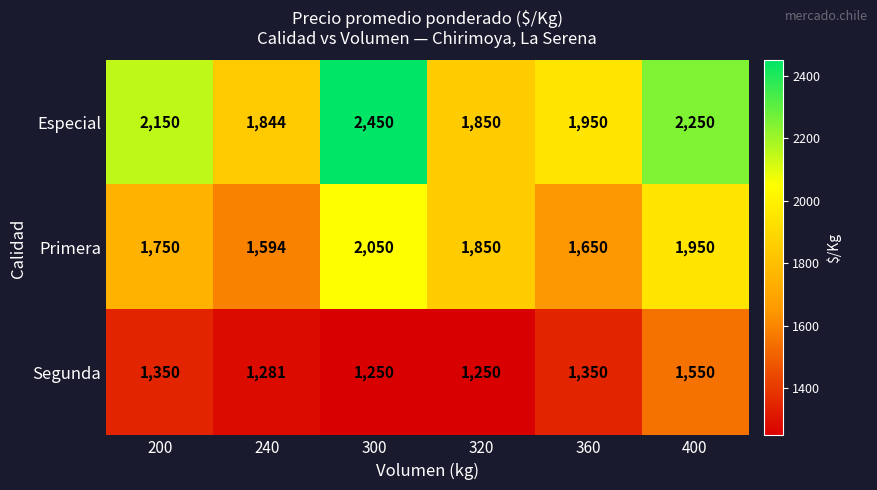

Which category has the highest value across all series?

300